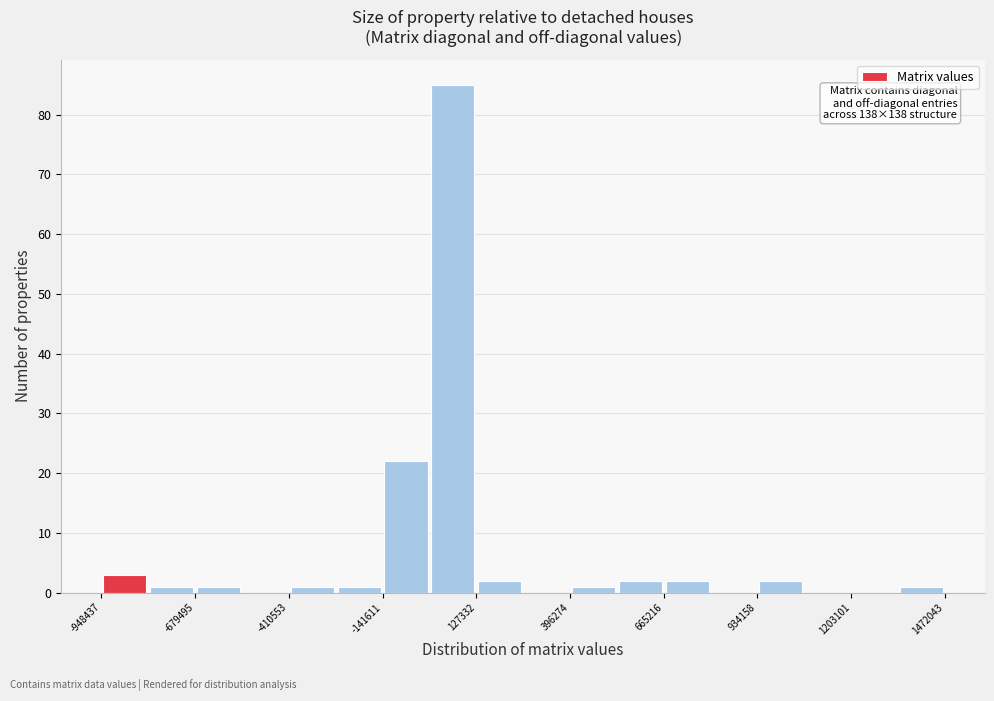

Read against the x-axis, roughly where is the centre of the tallest bar?

50000